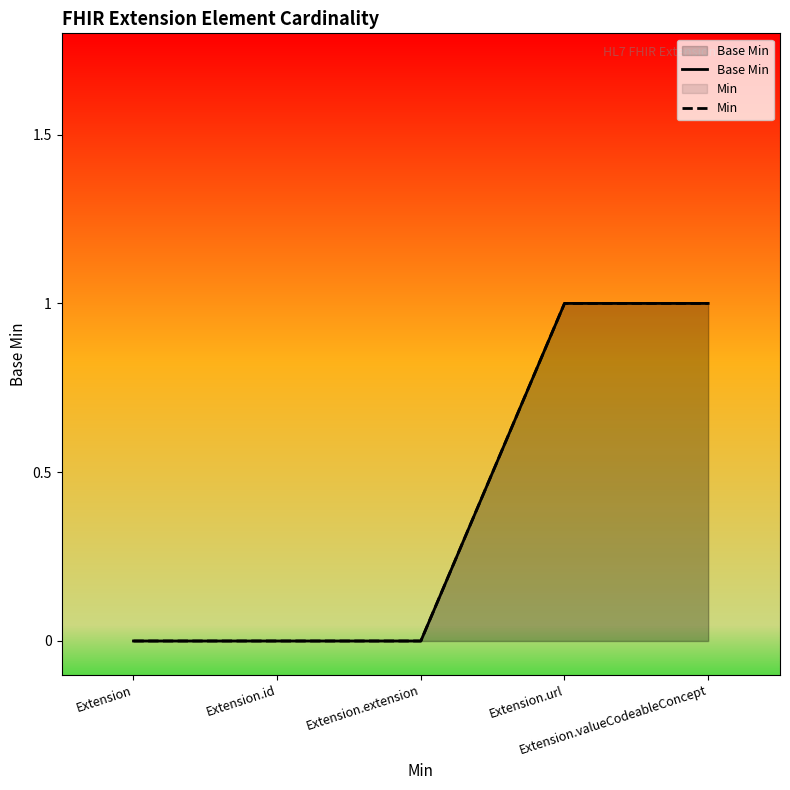

List the series in order of their peak value, lowest first.

Base Min, Min